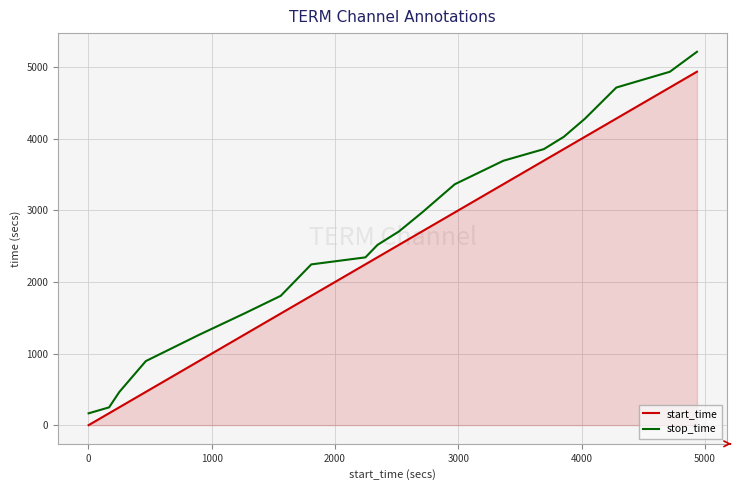

Which series has the largest total across all categories?

stop_time